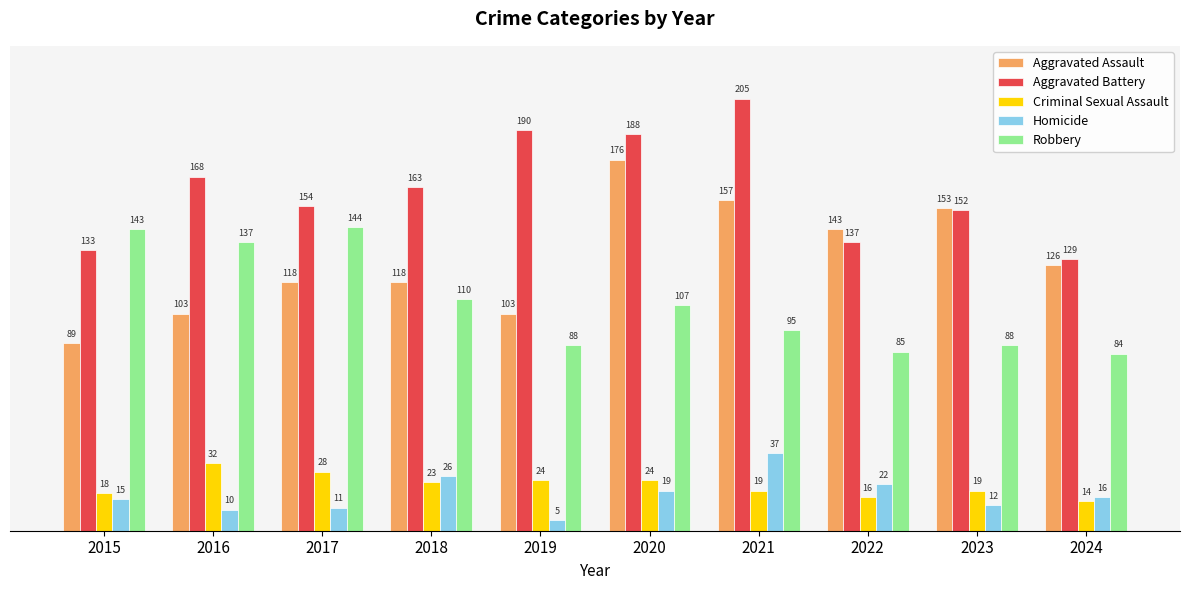

How many bars are there in total?

50